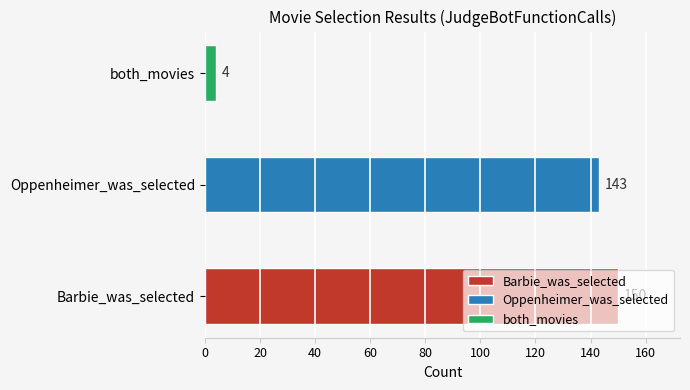

What is the maximum value shown in the chart?

150